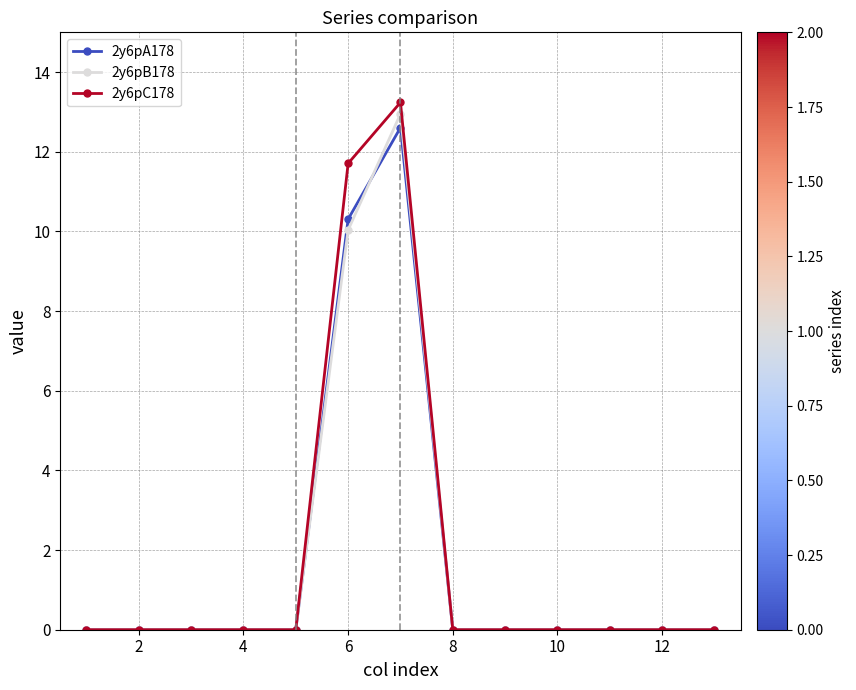

Reading left to right, what are all the values shown in this chart?

2y6pA178: 0.0	0.0	0.0	0.0	0.0	10.3	12.6	0.0	0.0	0.0	0.0	0.0	0.0
2y6pB178: 0.0	0.0	0.0	0.0	0.0	10.0	13.0	0.0	0.0	0.0	0.0	0.0	0.0
2y6pC178: 0.0	0.0	0.0	0.0	0.0	11.7	13.2	0.0	0.0	0.0	0.0	0.0	0.0